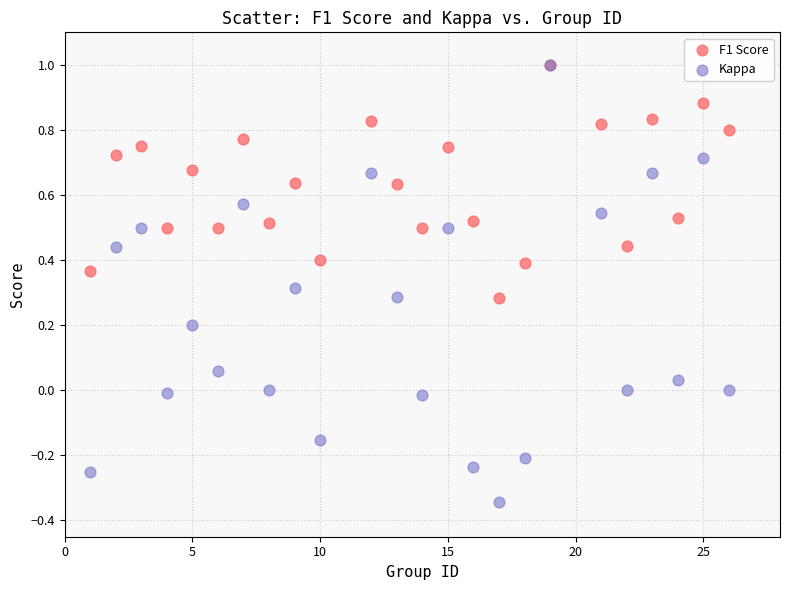

What are all the series names shown in the legend?

F1 Score, Kappa